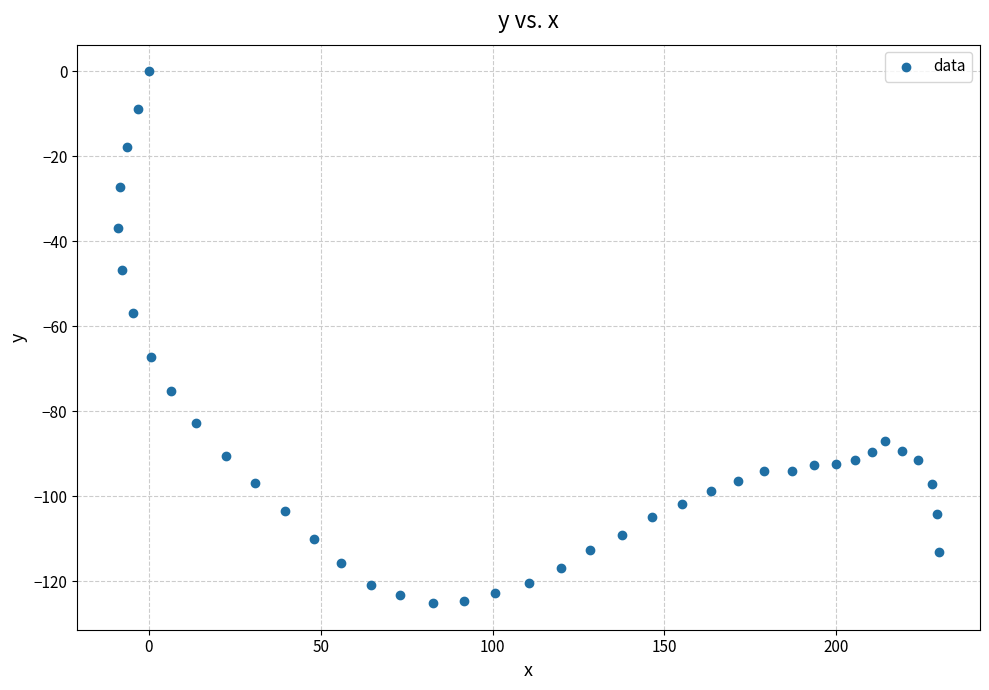

What is the range of X values (max minus min)?

238.8